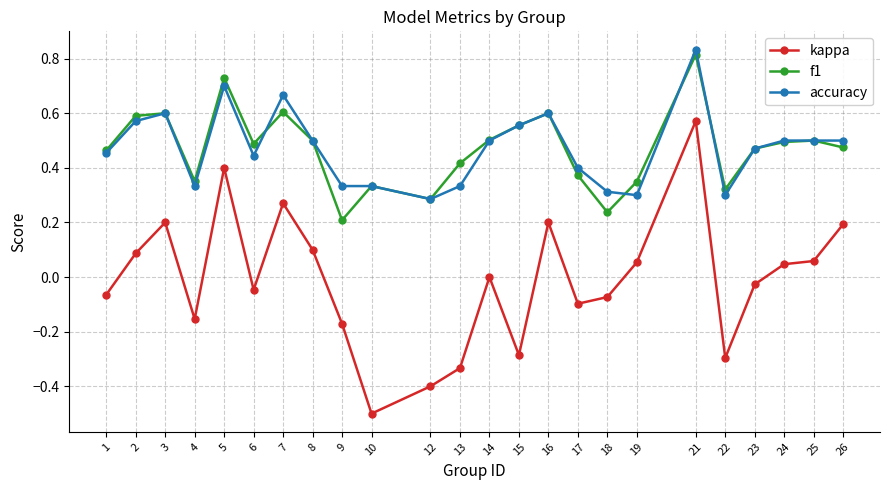

Is it true that kappa equals 0.2 at 26?

True